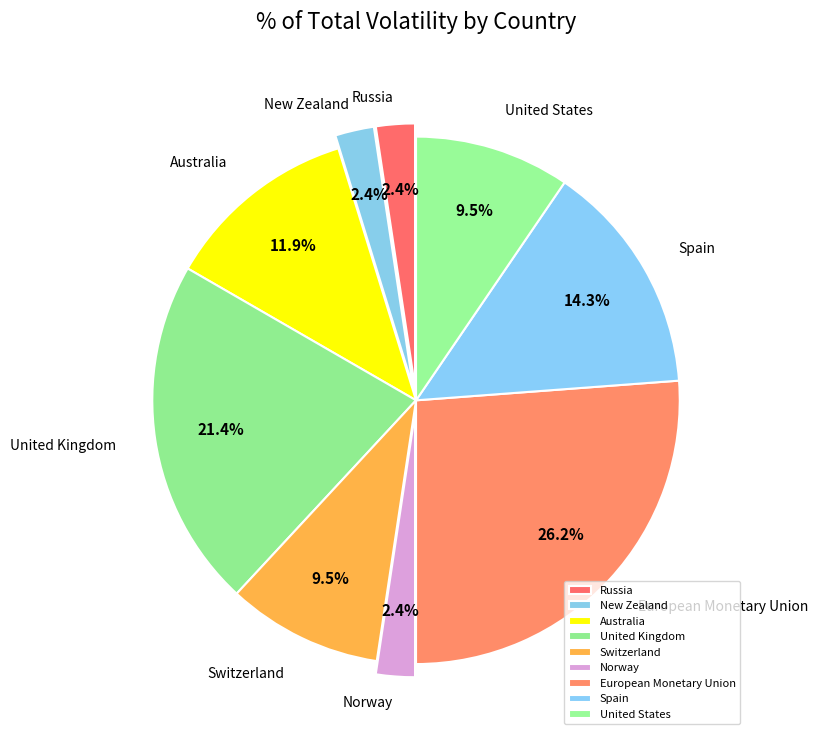

Which slice is the largest?

European Monetary Union